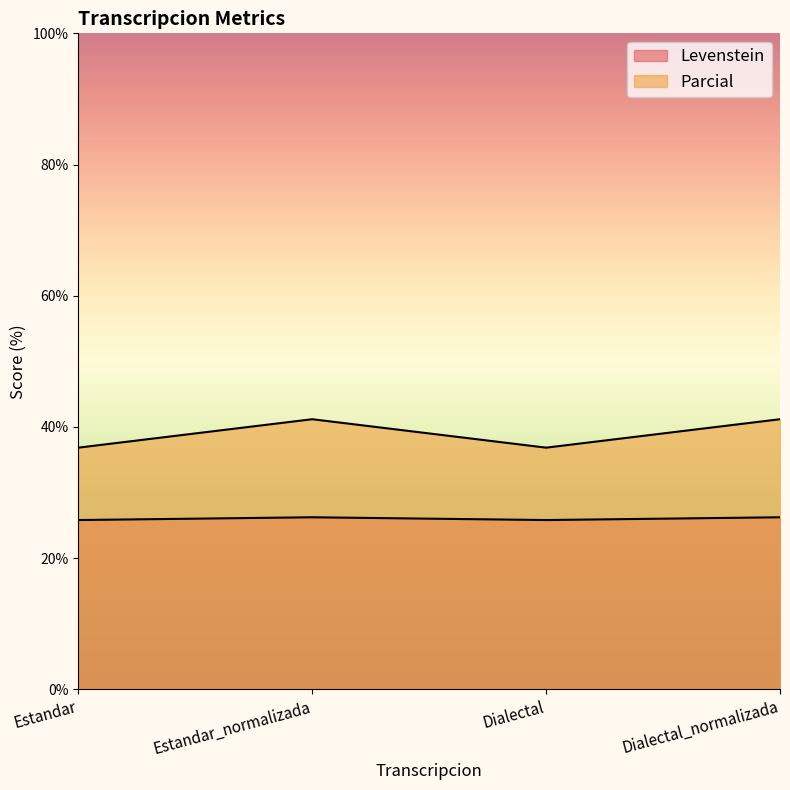

At which category does the chart reach its peak across all series?

Estandar_normalizada